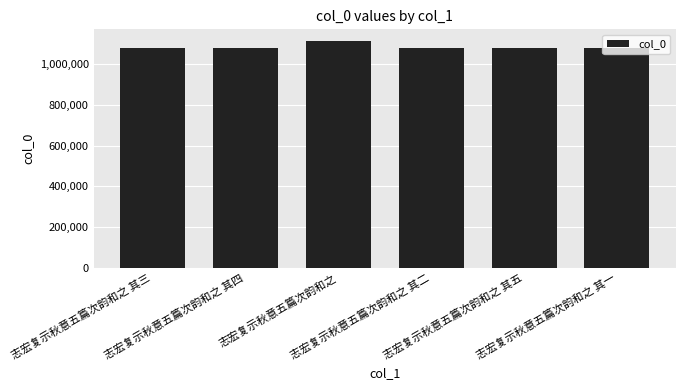

The value at 志宏复示秋意五篇次韵和之 is 1114183. True or false?

True